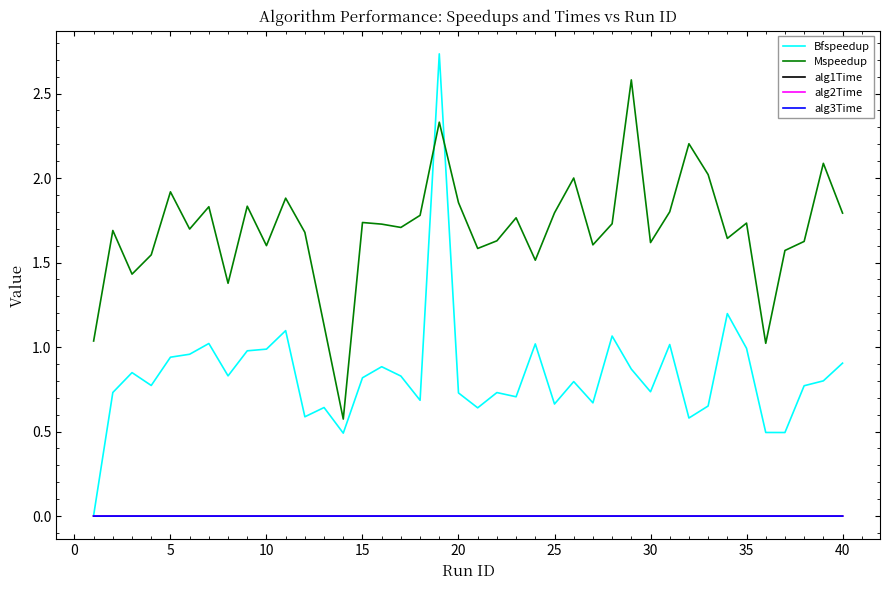

How many intersections are there between Mspeedup and Bfspeedup?

2